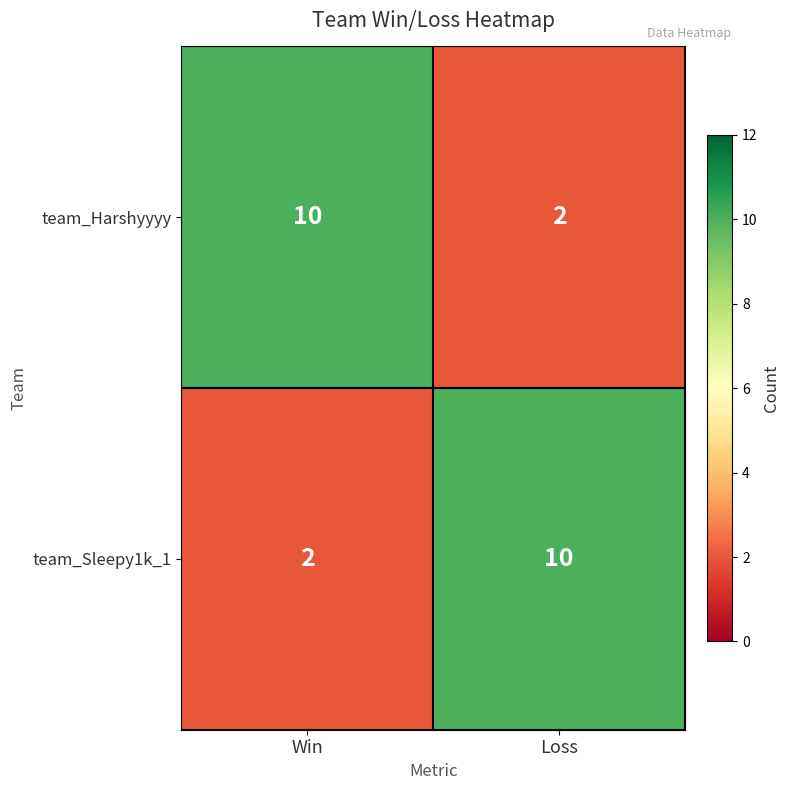

At how many categories does at least one series exceed 8?

2